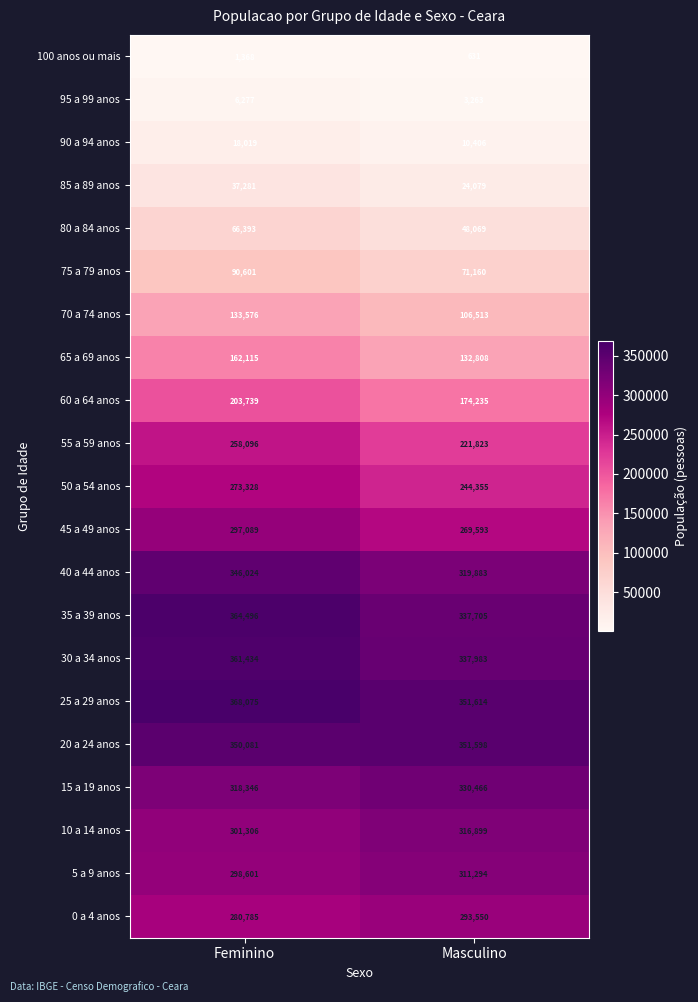

Which label corresponds to the largest value in the chart?

Feminino